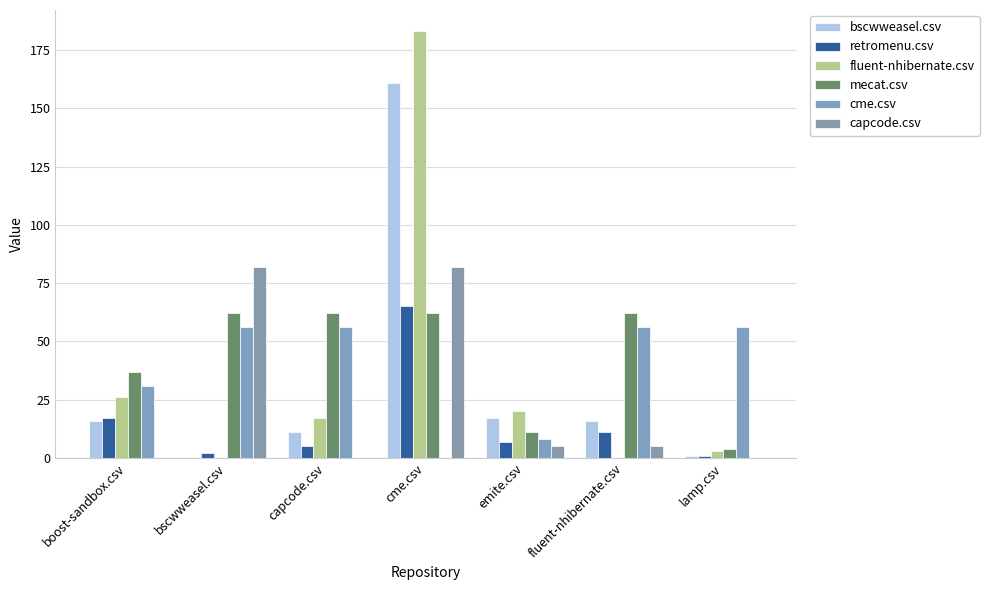

Between fluent-nhibernate.csv and bscwweasel.csv, which is larger?

fluent-nhibernate.csv